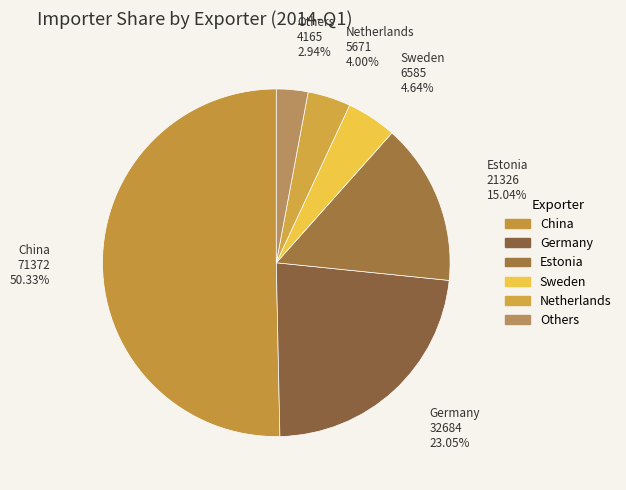

Do Sweden and Netherlands together represent more than half of the pie?

No